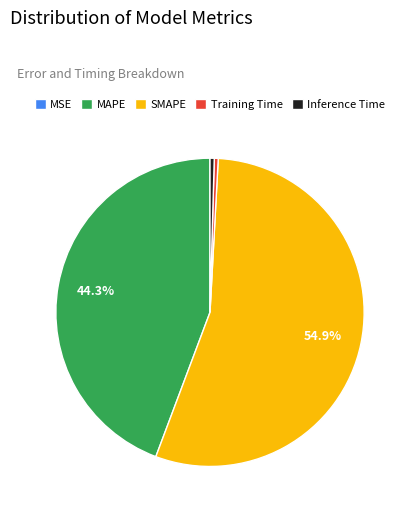

What is the largest slice in the pie chart?

SMAPE